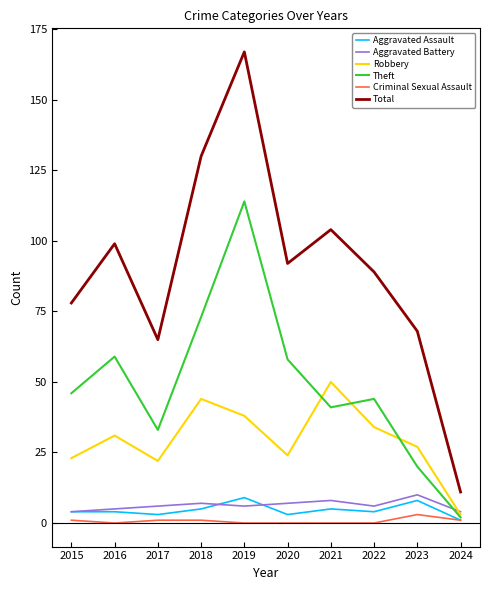

How many lines are shown in the chart?

6